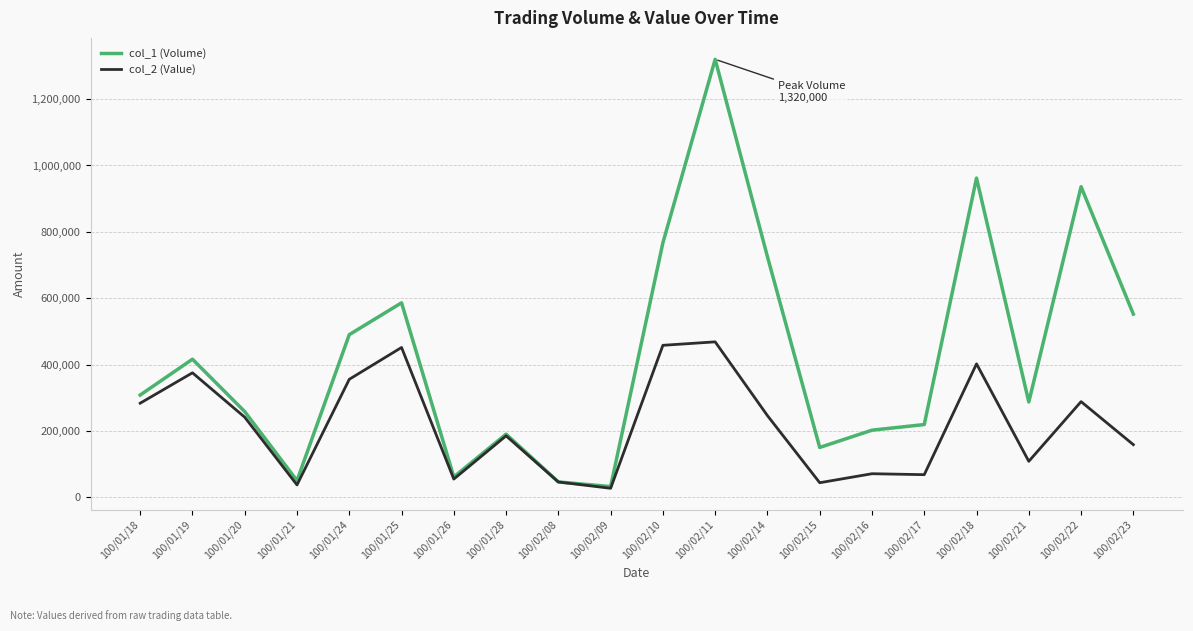

What value does the col_2 (Value) series have at 100/01/28, to the nearest 50?

184950